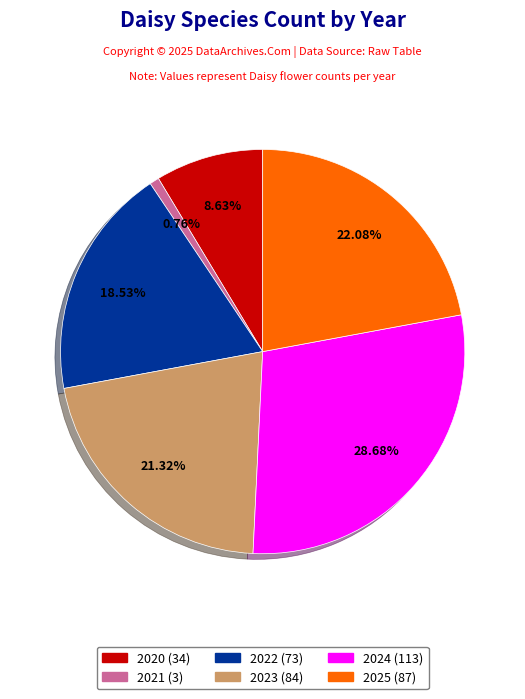

Is it true that 2023 (84) is 21% of the pie?

True